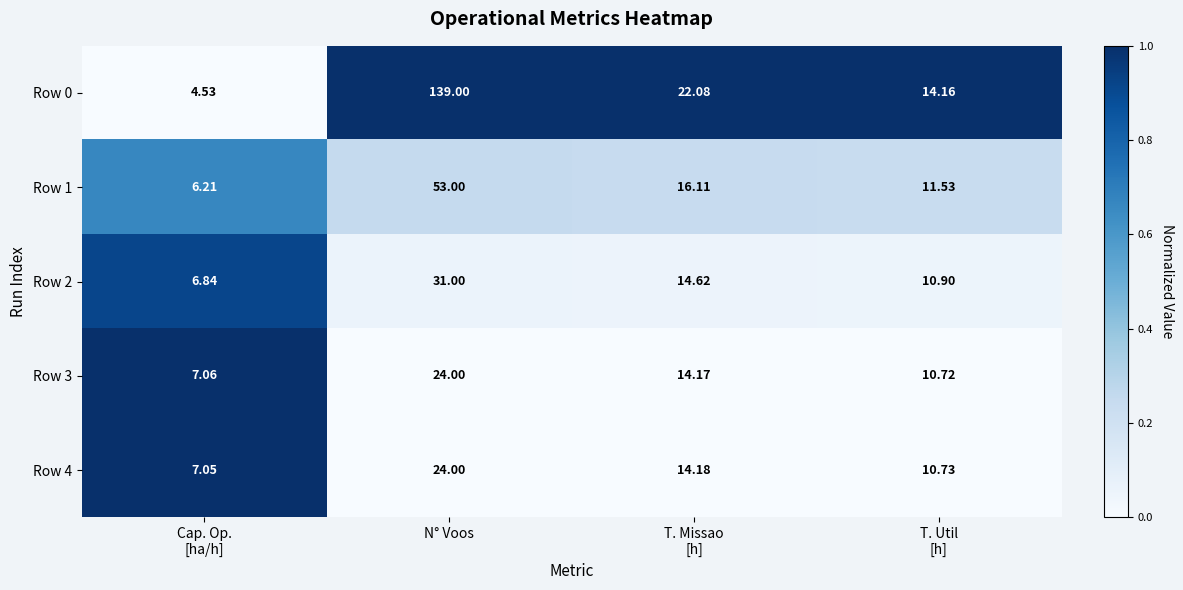

Which label corresponds to the smallest value in the chart?

Cap. Op.
[ha/h]